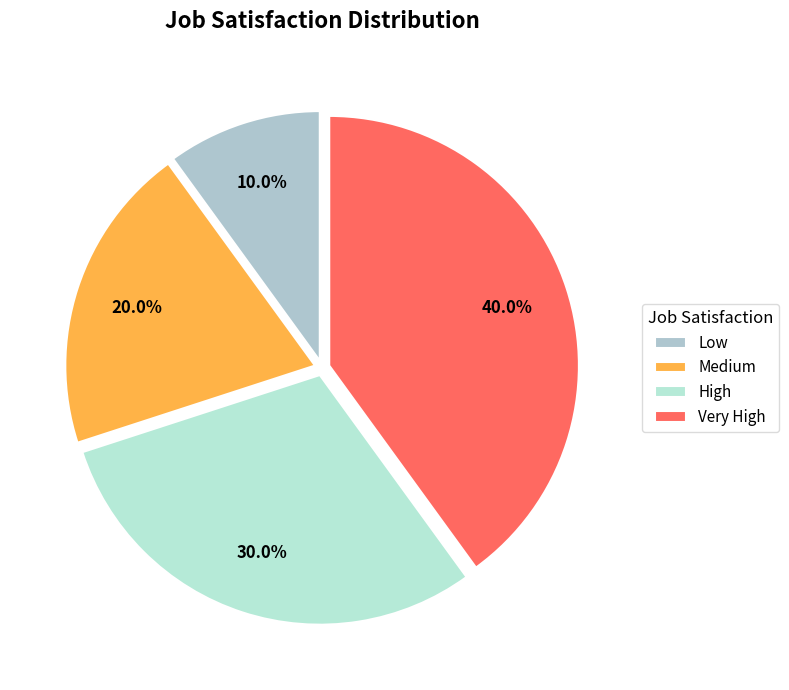

Is there any slice that represents more than half of the pie?

No